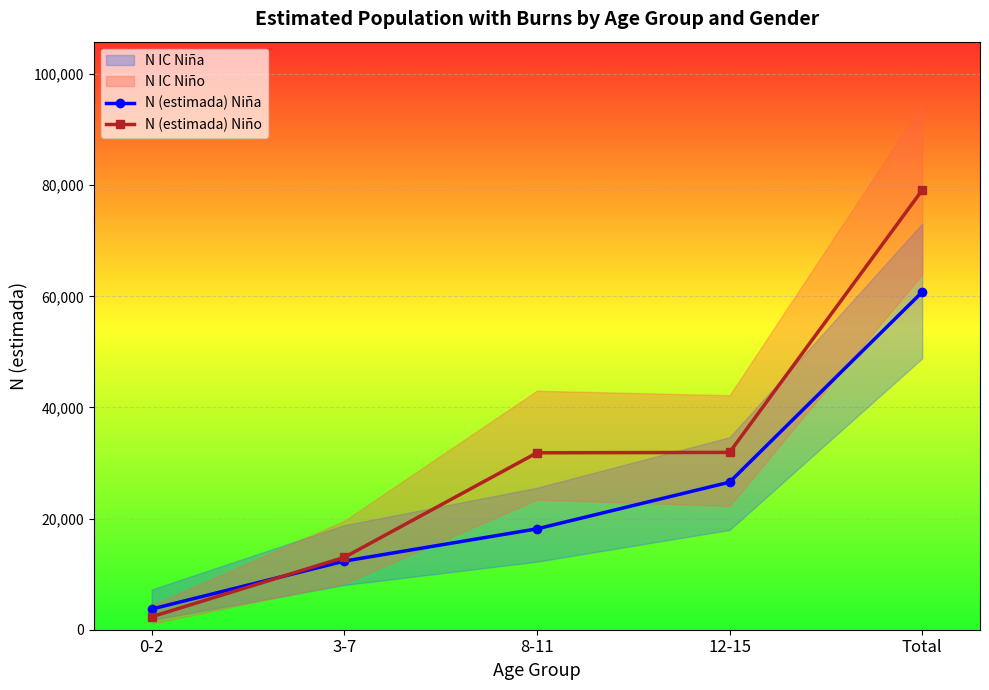

What is the difference between the second highest and minimum values in the N (estimada) Niño series?

29582